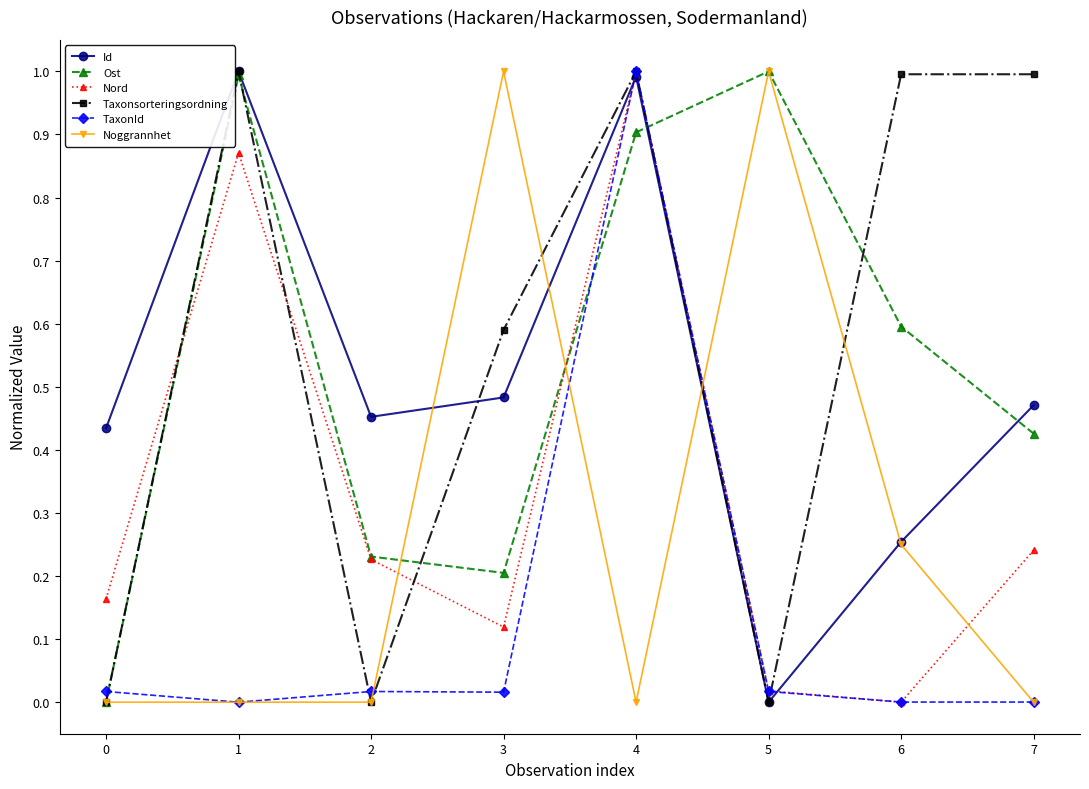

In Nord, how many points are higher than both neighbors (excluding endpoints)?

2